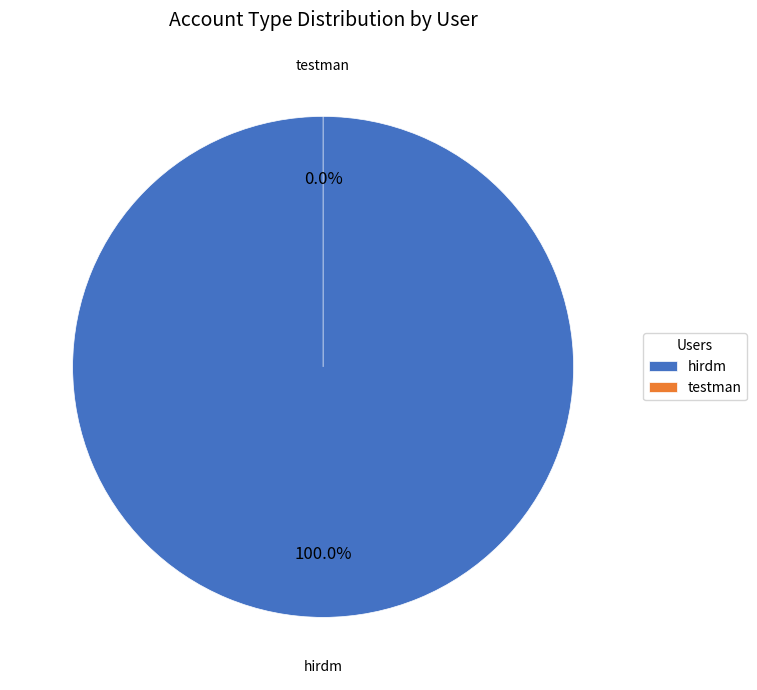

What is the smallest slice in the pie chart?

testman